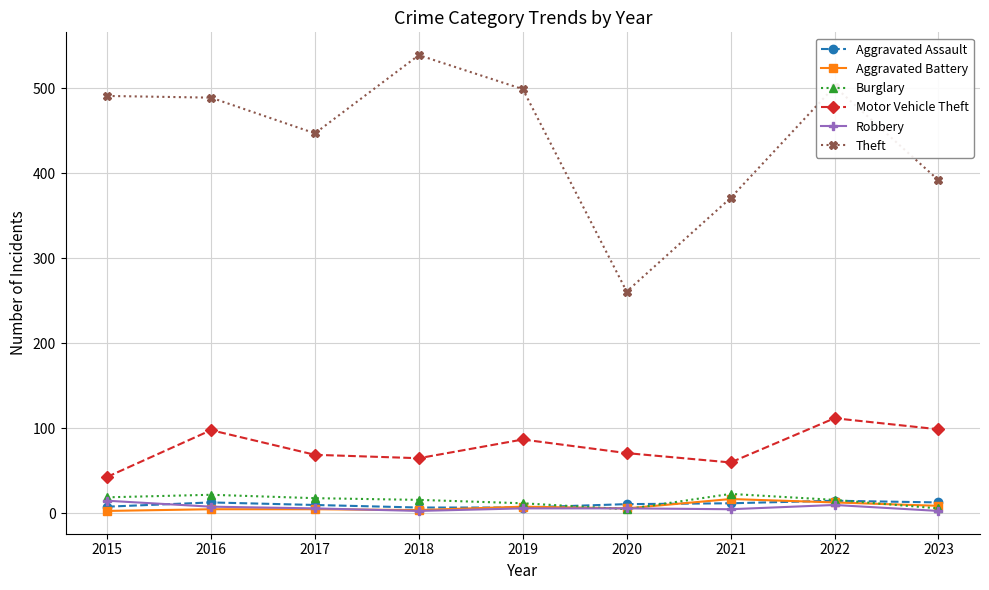

True or false: Motor Vehicle Theft has more than 1 points higher than both neighbors.

True